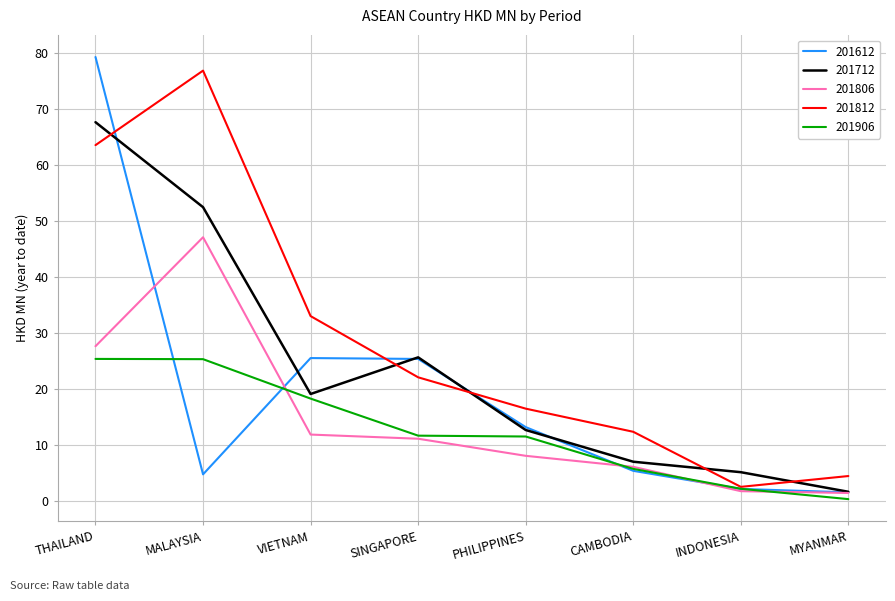

How many values in the 201812 series exceed 22?

4